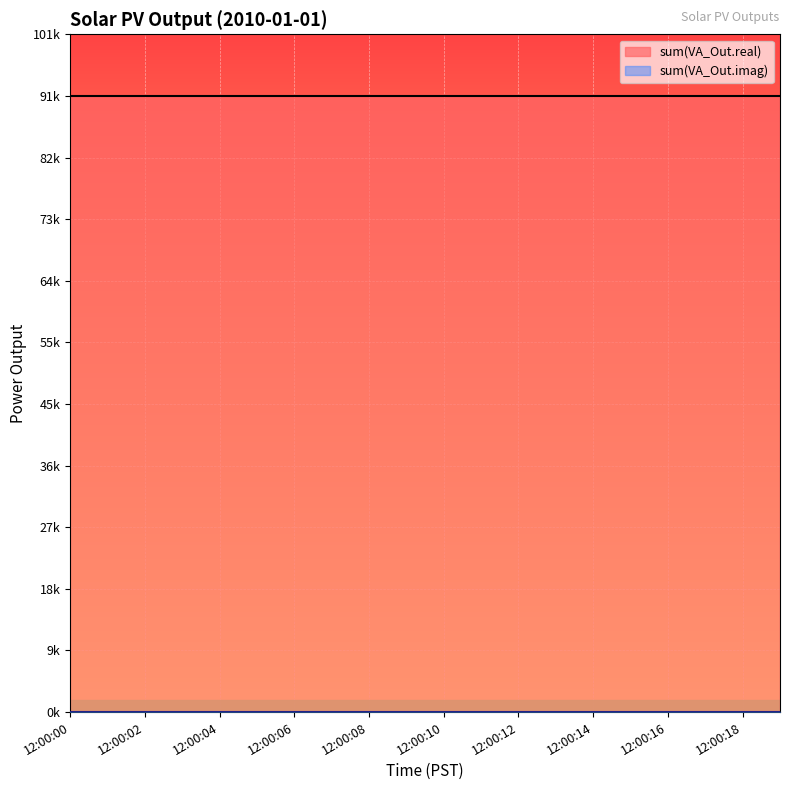

The sum(VA_Out.real) series shows 149069.8 at 12:00:07. True or false?

False